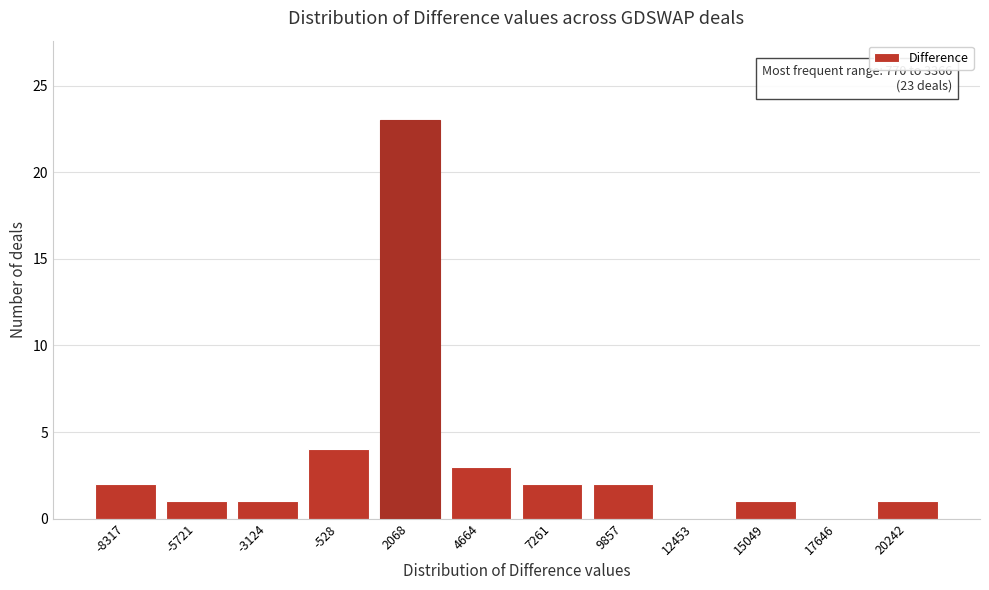

Over which range of the x-axis is the bar tallest?

1000 to 3500